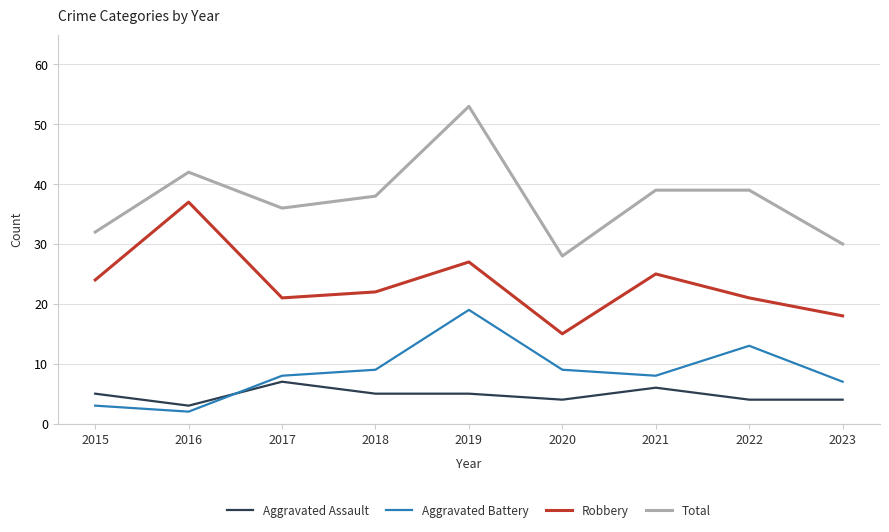

At 2019, list the series in order from smallest to largest.

Aggravated Assault, Aggravated Battery, Robbery, Total